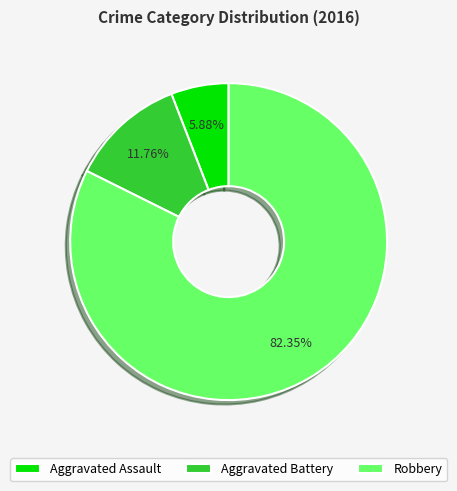

Is there any slice that represents more than half of the pie?

Yes